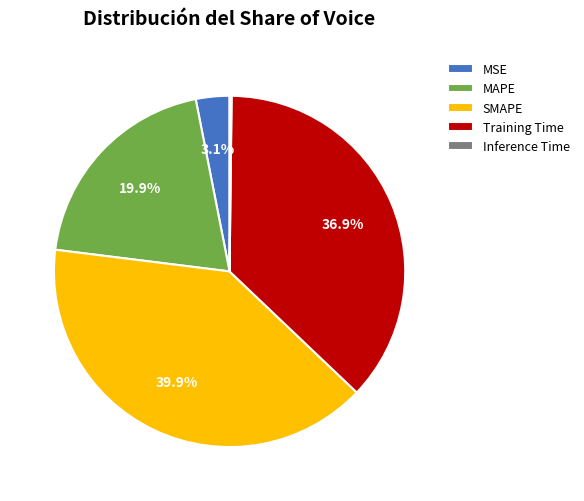

What percentage is the MSE slice, to the nearest percent?

3%